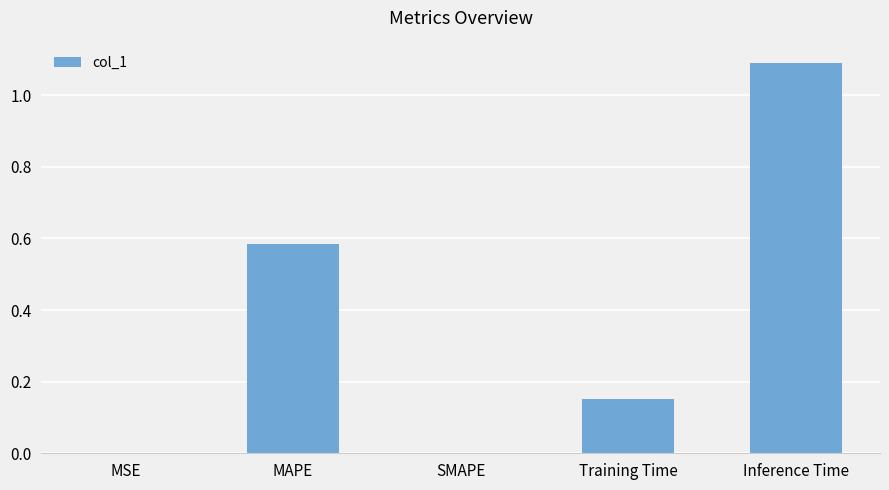

What is the change in value from MSE to Training Time?

+0.2